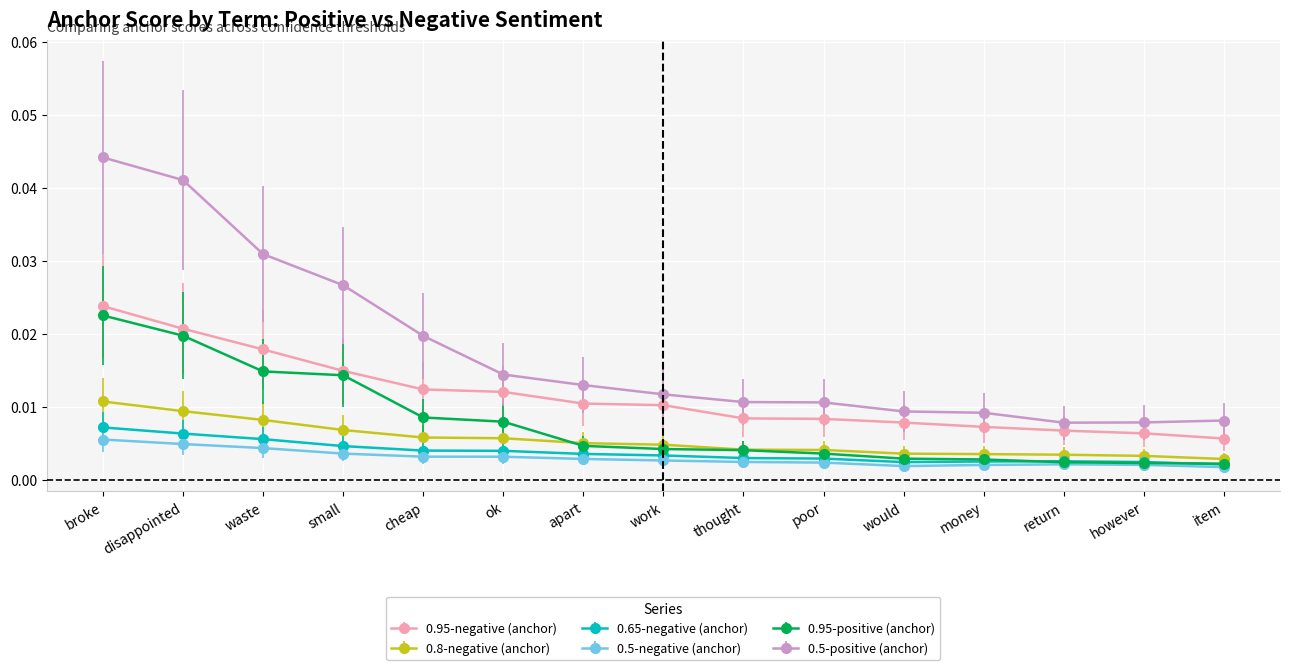

True or false: 0.5-negative (anchor) and 0.95-negative (anchor) cross at least once.

False